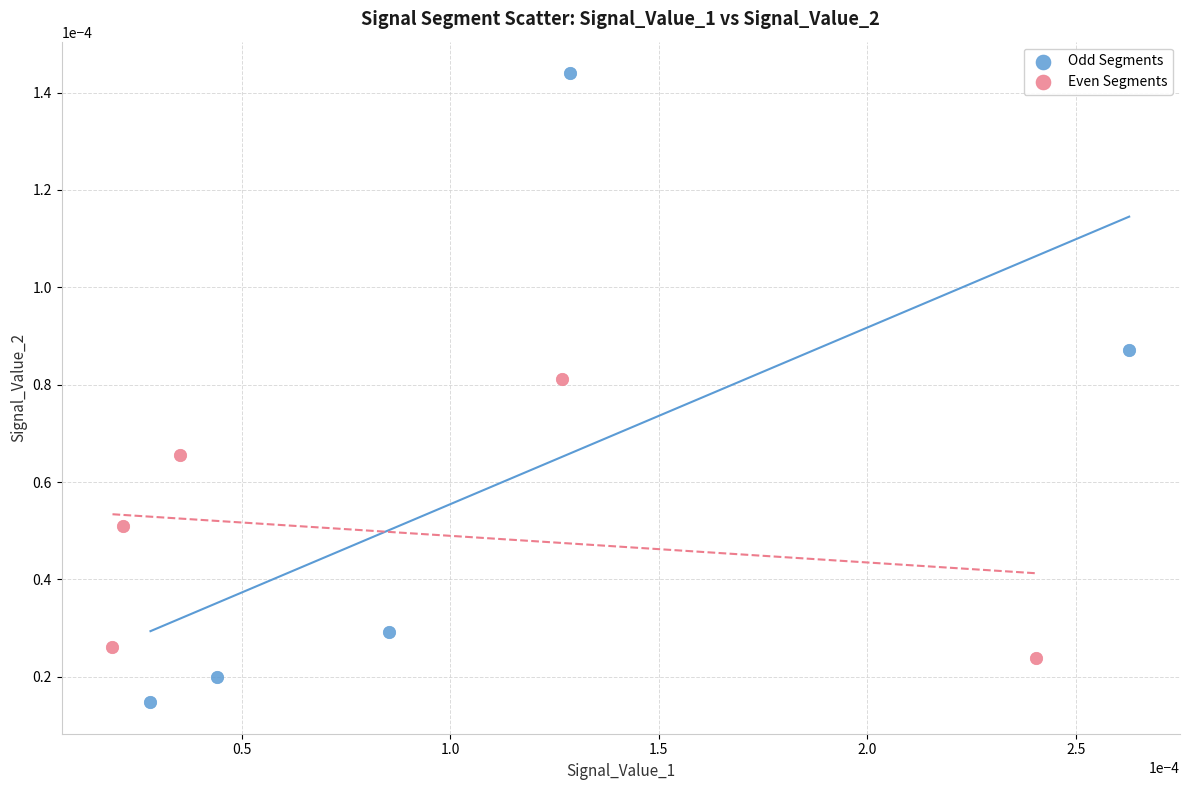

Which series contains the lowest Y value?

Odd Segments